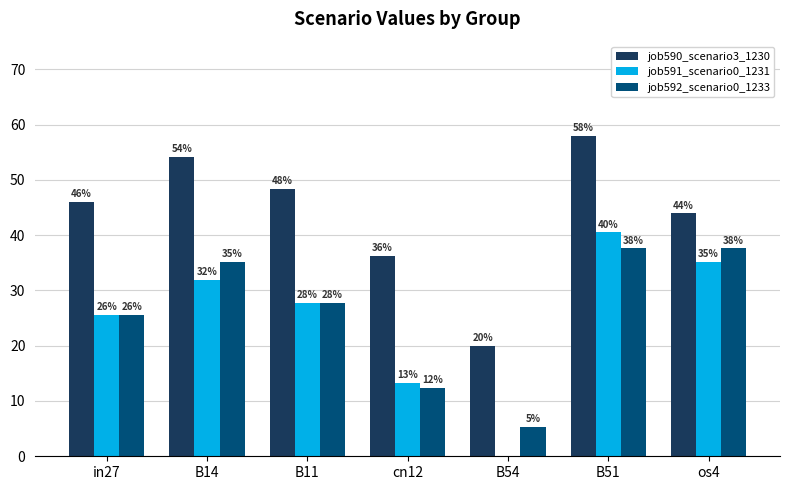

What are all the series names shown in the legend?

job590_scenario3_1230, job591_scenario0_1231, job592_scenario0_1233